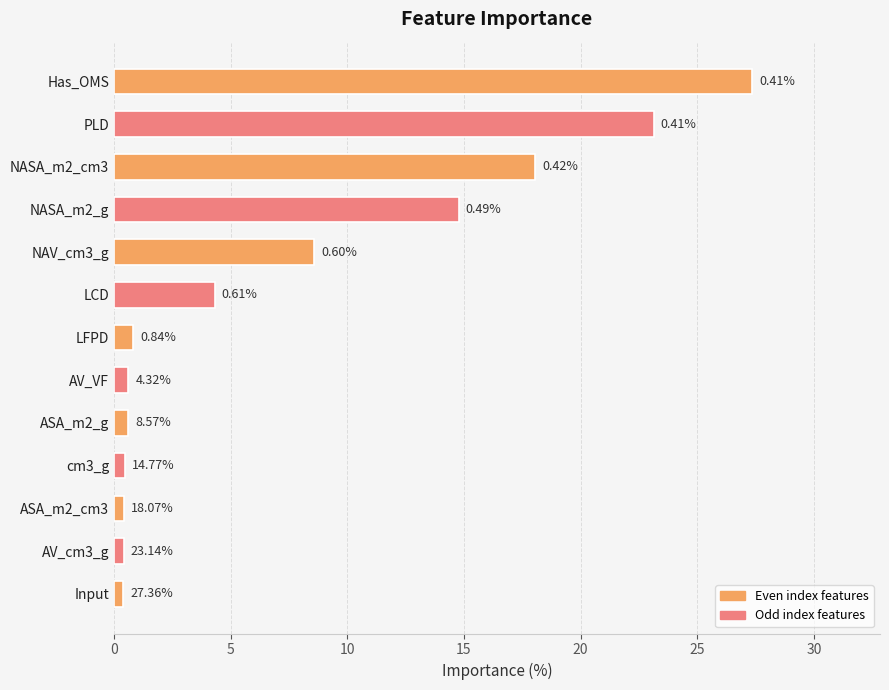

Which label corresponds to the largest value in the chart?

Has_OMS